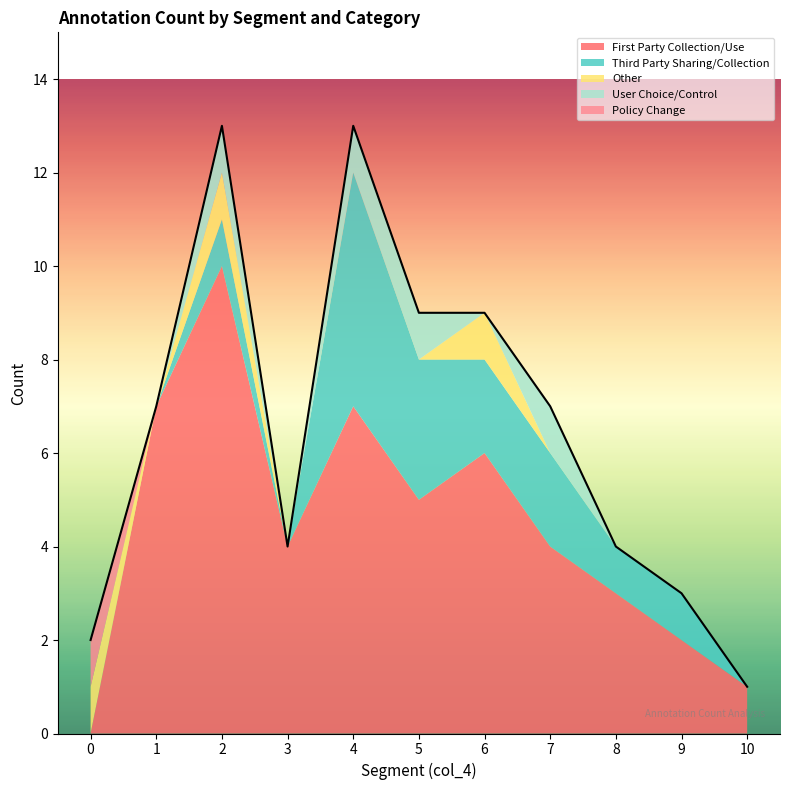

What is the spread (max minus min) of values at 5?

5